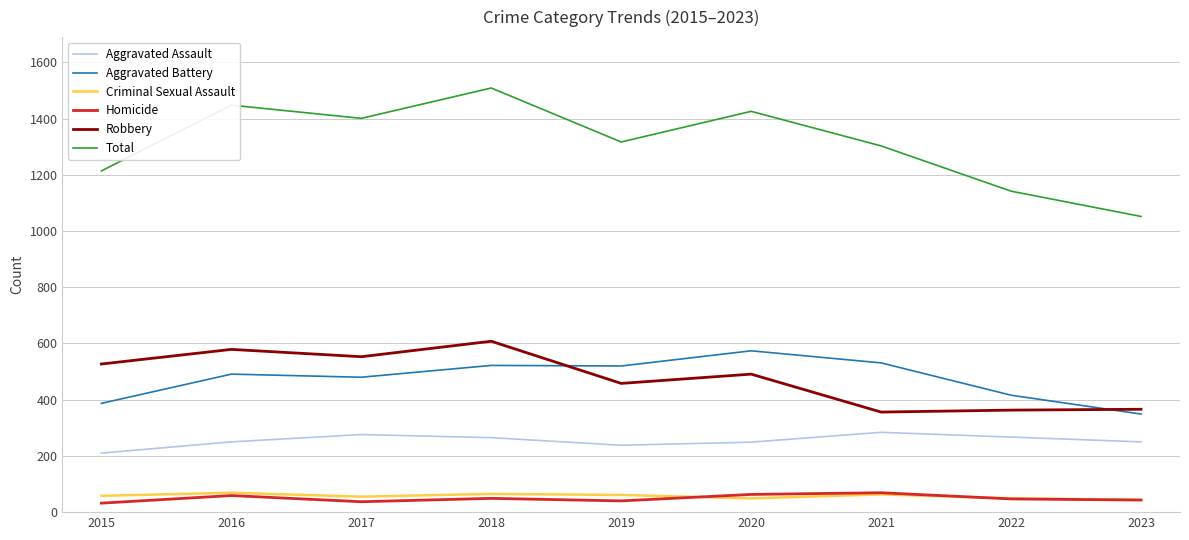

Which series has the widest spread of values?

Total